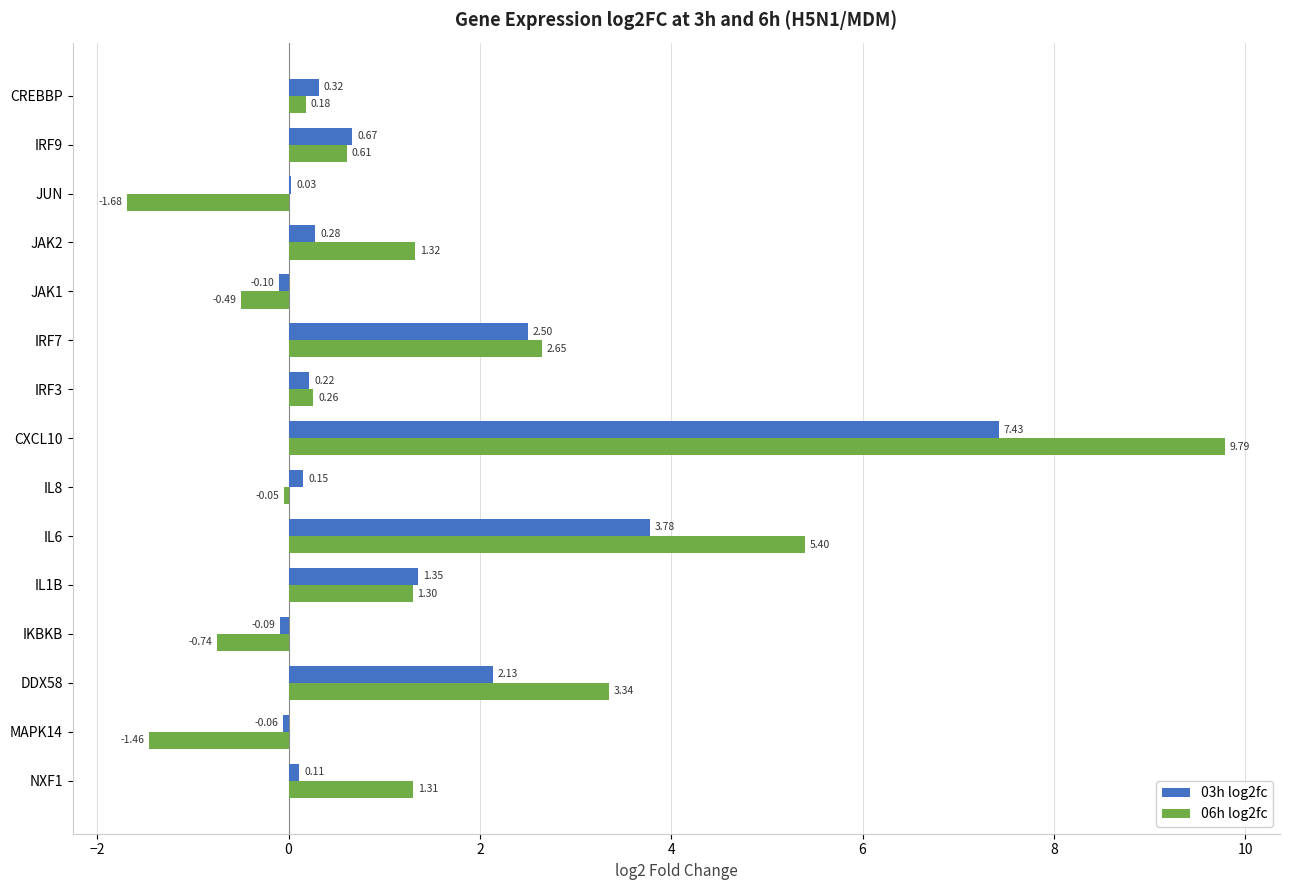

What is the sum of all 03h log2fc values?

18.7